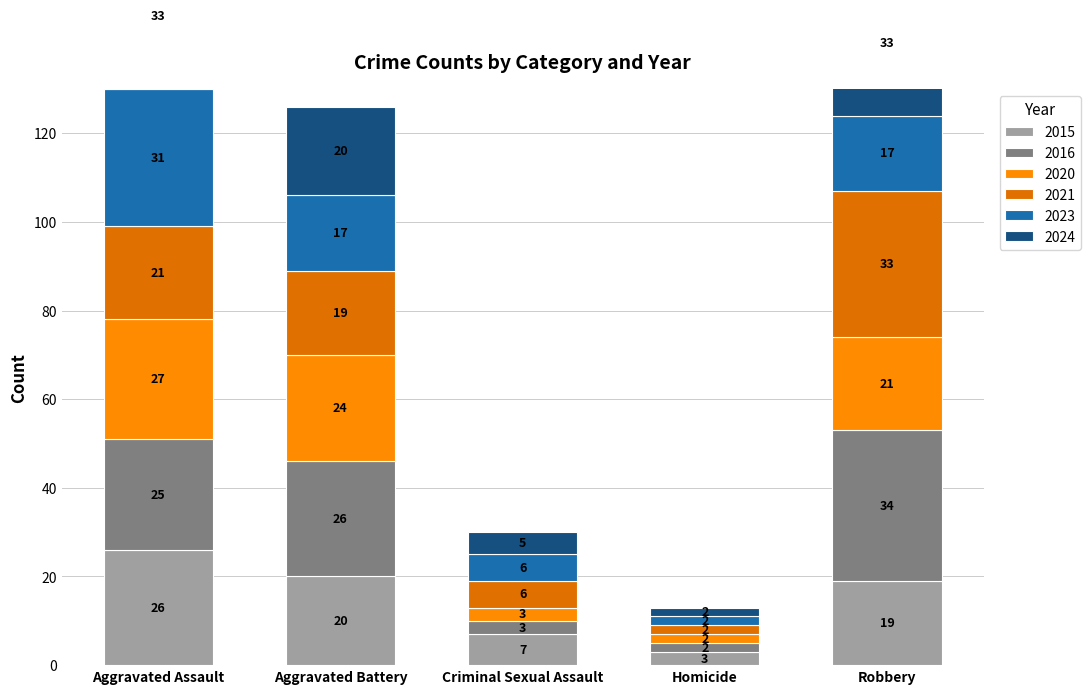

What is the sum of all 2021 values?

81